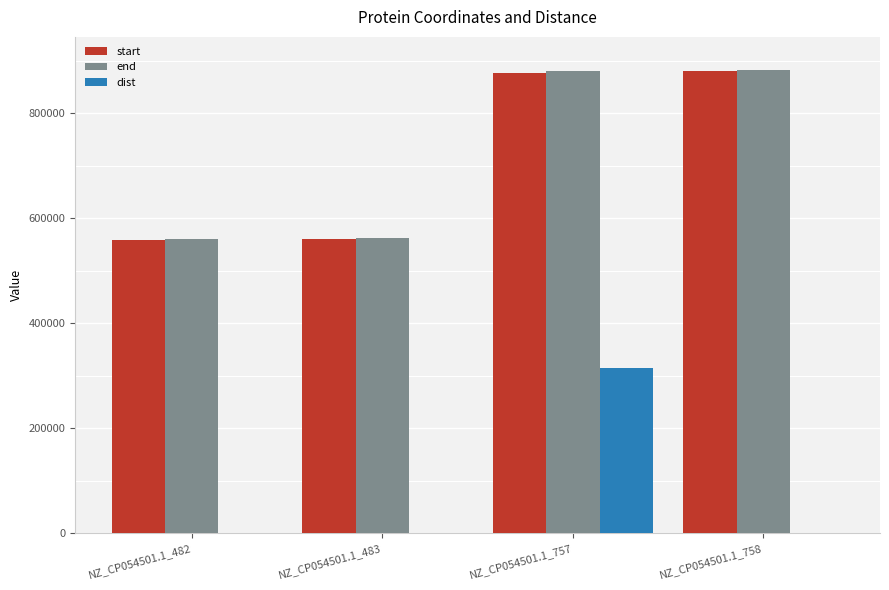

Read the start value at NZ_CP054501.1_758.

879939